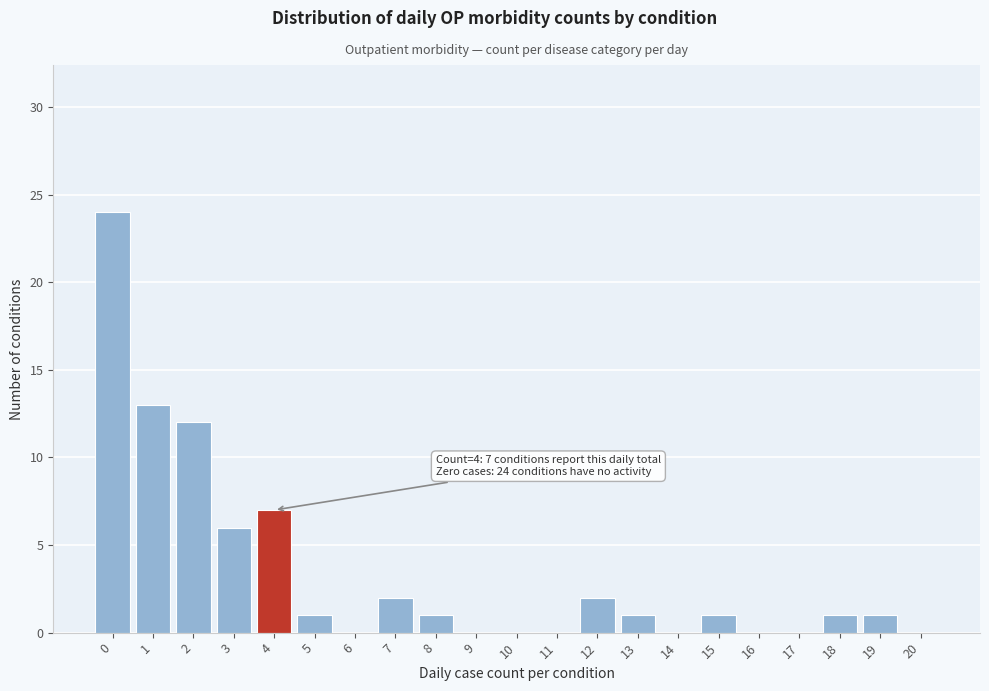

Reading left to right, extract all data points from this chart.

0=24	1=13	2=12	3=6	4=7	5=1	6=0	7=2	8=1	9=0	10=0	11=0	12=2	13=1	14=0	15=1	16=0	17=0	18=1	19=1	20=0